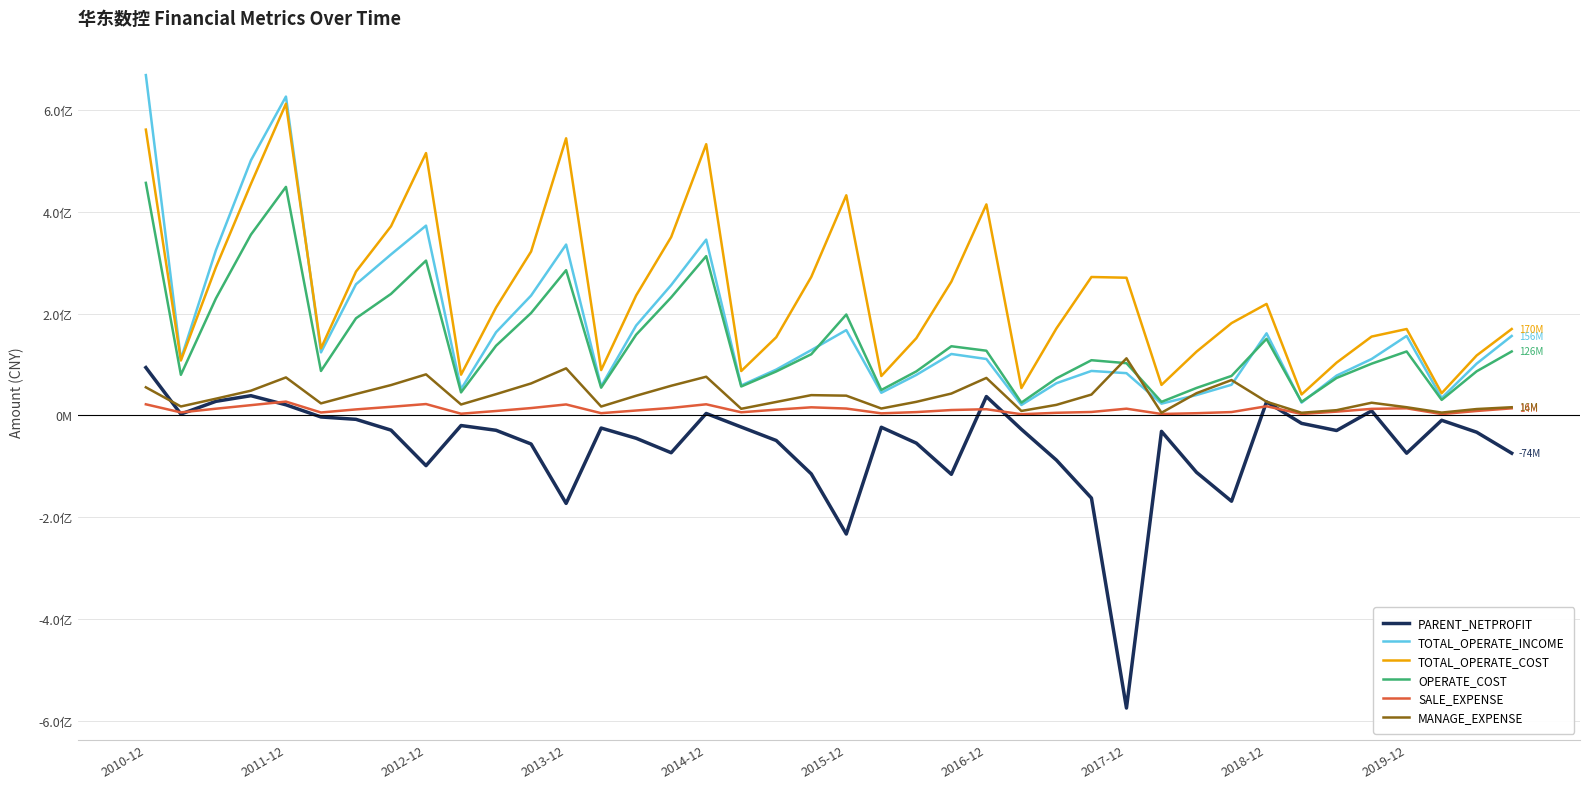

Which series ends up on top after the final intersection of TOTAL_OPERATE_INCOME and MANAGE_EXPENSE?

TOTAL_OPERATE_INCOME